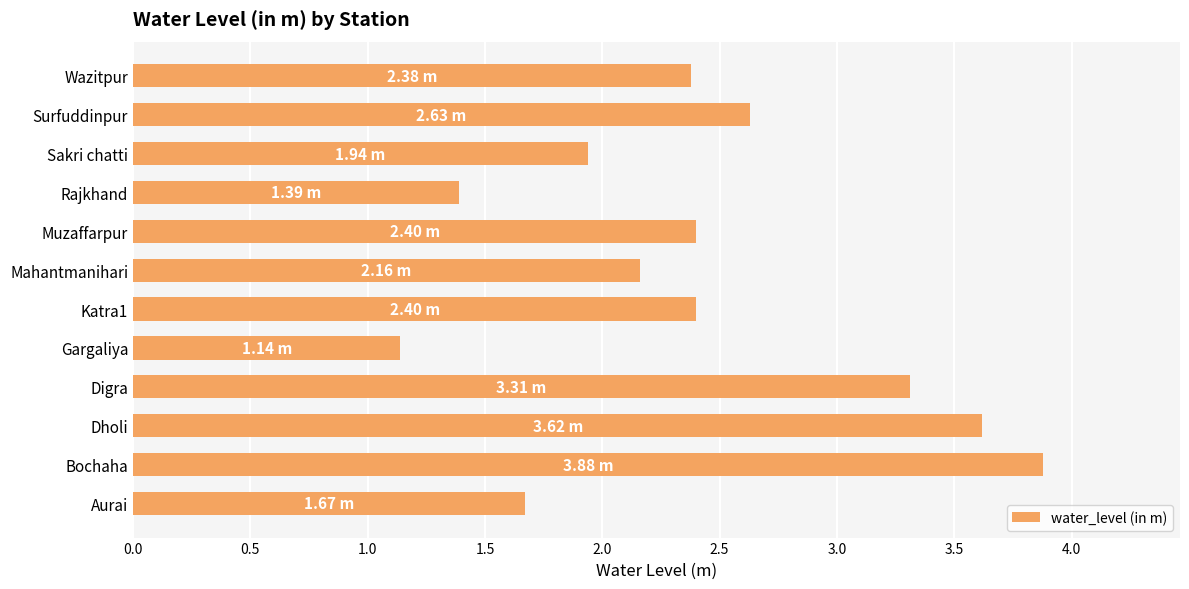

At which label is the value closest to 2?

Sakri chatti